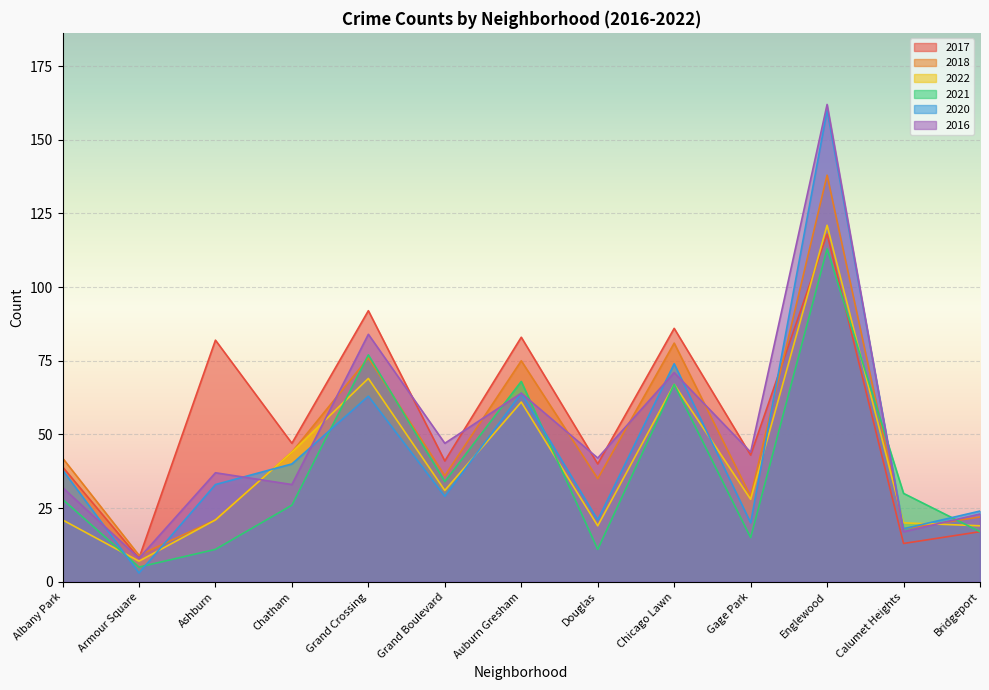

In 2021, how many points are lower than both neighbors (excluding endpoints)?

4